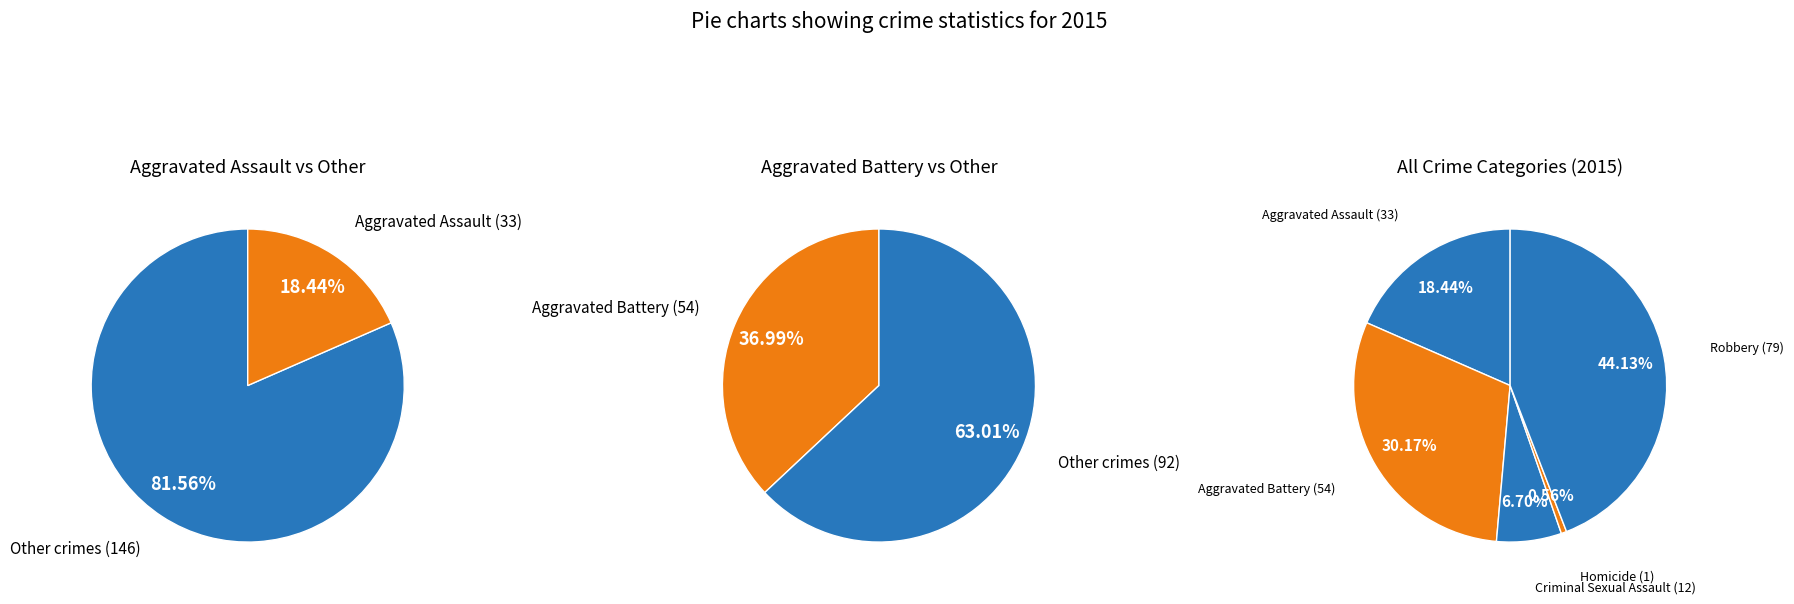

What is the smallest slice in the pie chart?

Homicide